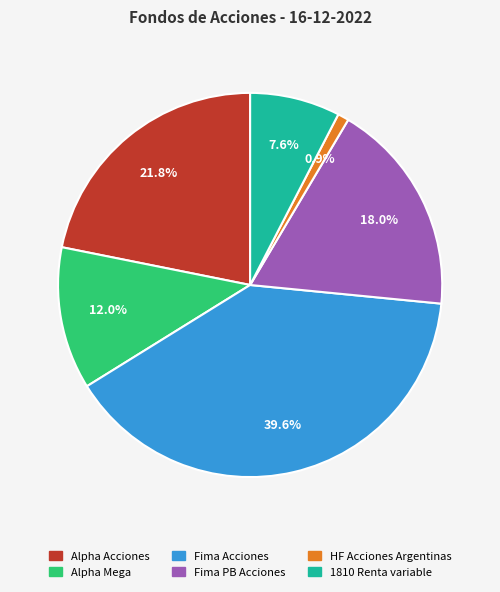

What percentage is the HF Acciones Argentinas slice, to the nearest percent?

1%